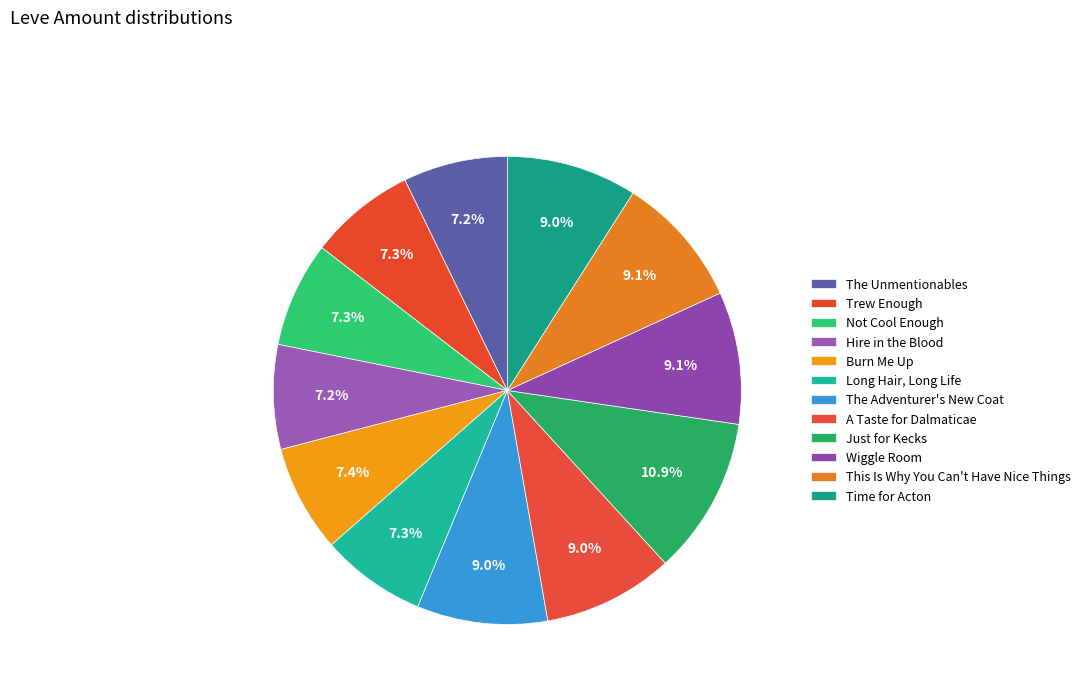

Which has a higher value, Not Cool Enough or Wiggle Room?

Wiggle Room